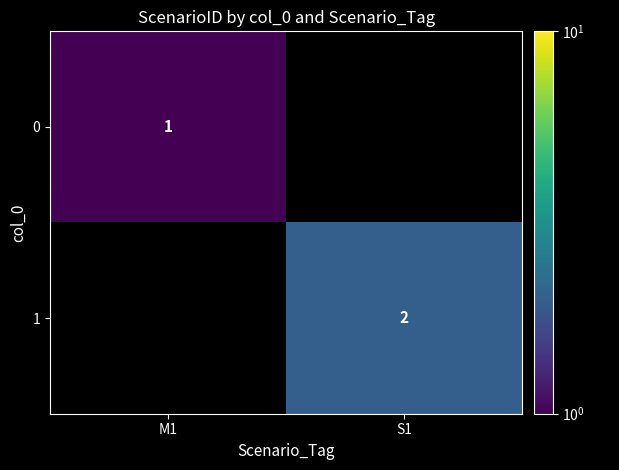

Is it true that 0 equals 0.4 at M1?

False